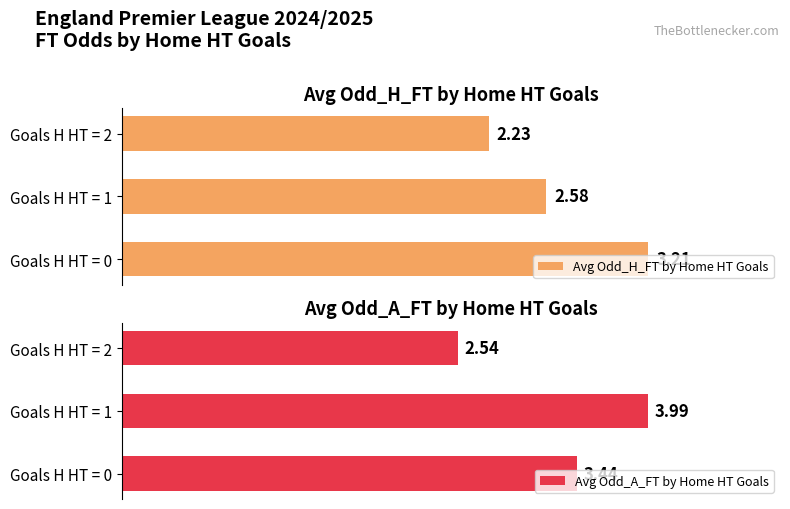

True or false: Avg Odd_H_FT by Home HT Goals has a value of 3.7 at Goals H HT = 2.

False